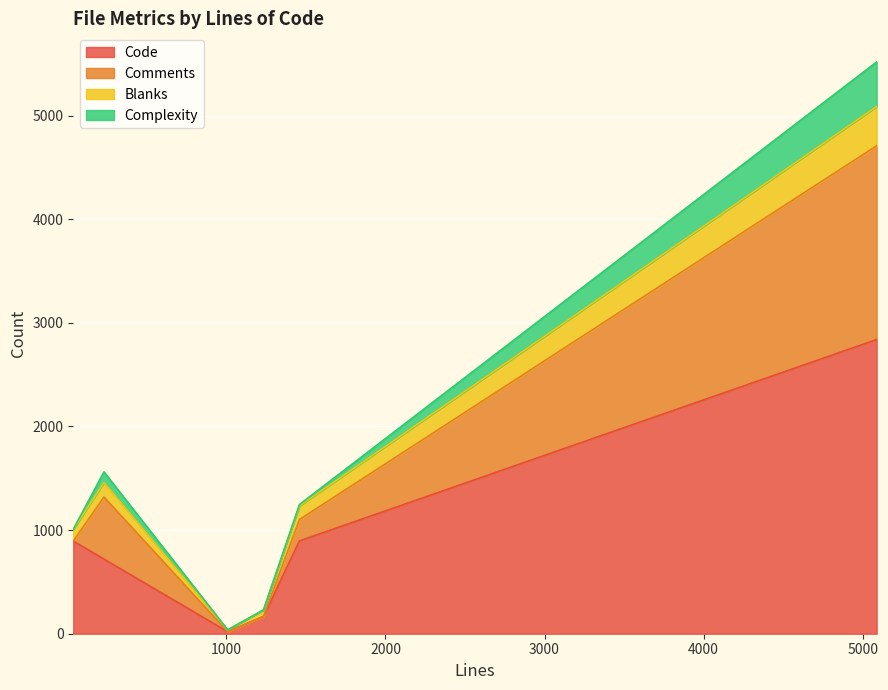

True or false: Blanks and Code cross at least once.

False